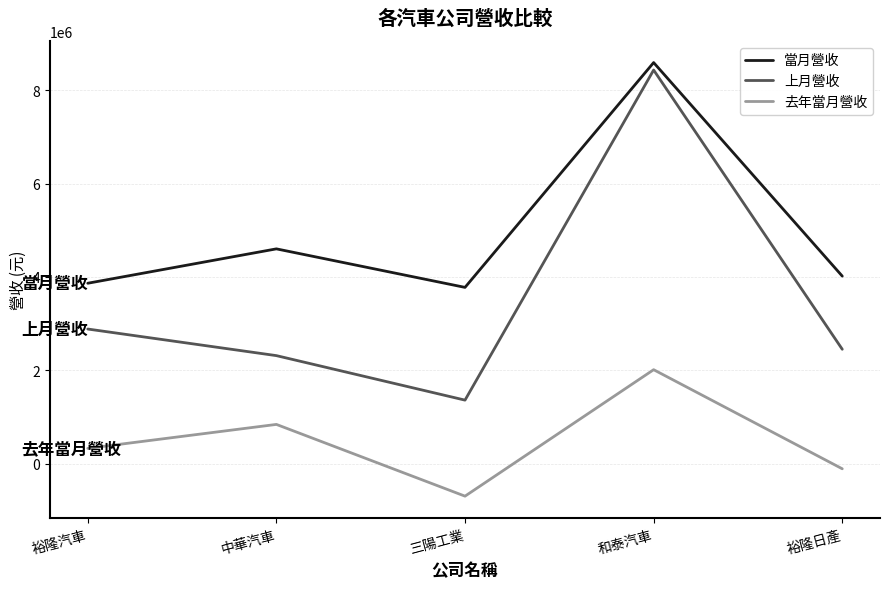

True or false: 當月營收 and 上月營收 cross at least once.

False